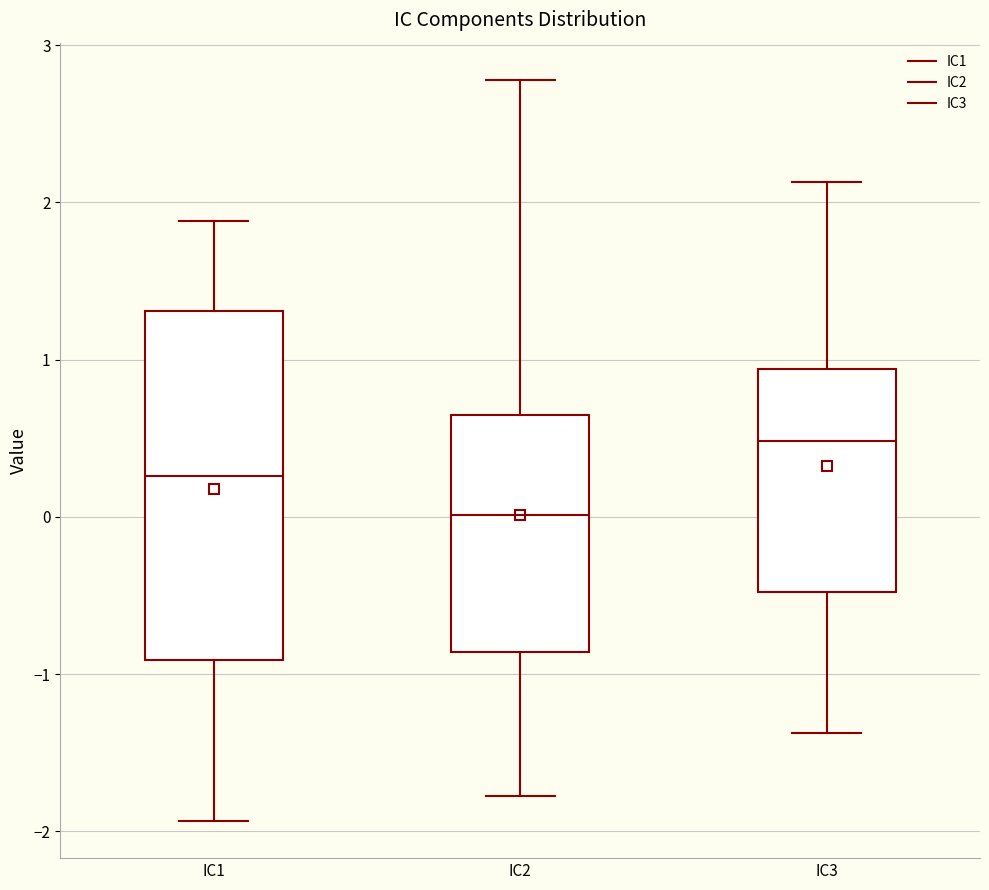

Which box's median line is the lowest?

IC2